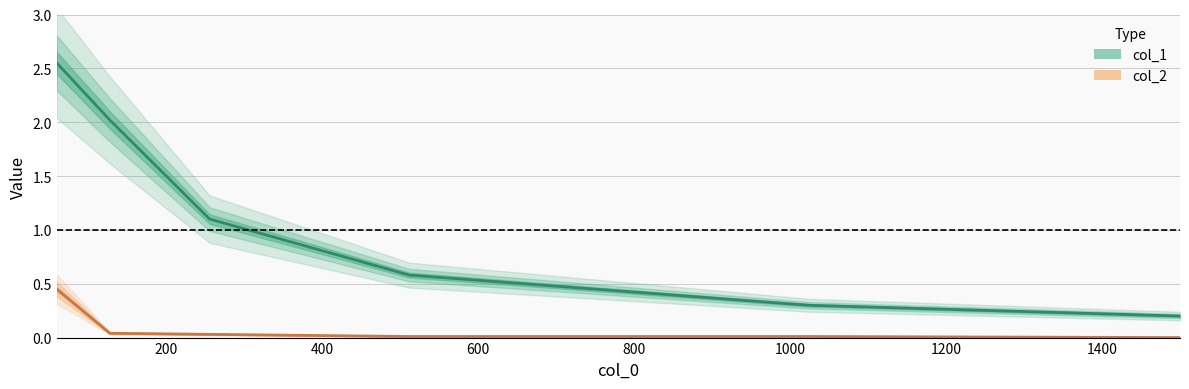

What is the maximum value shown in the chart?

2.5